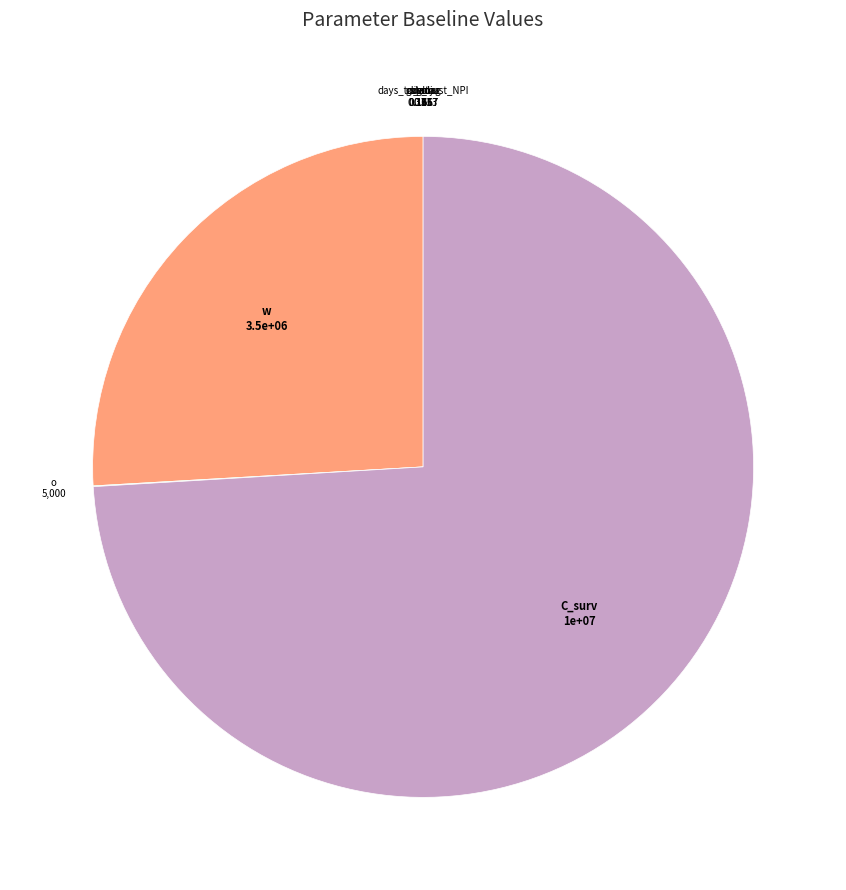

Does any single category account for the majority?

Yes